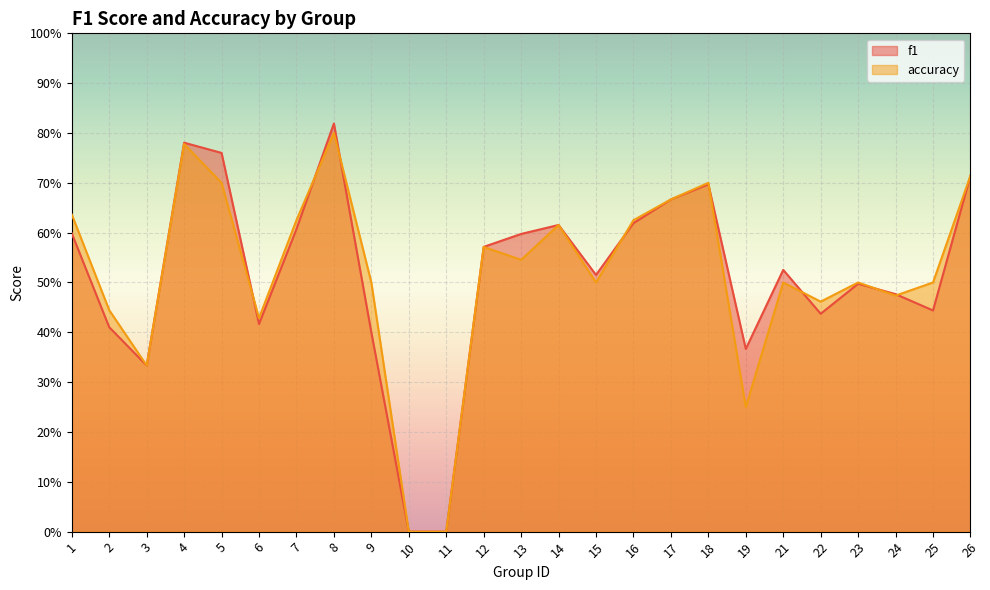

What is the value of the f1 point at the 3rd from the left?

0.3